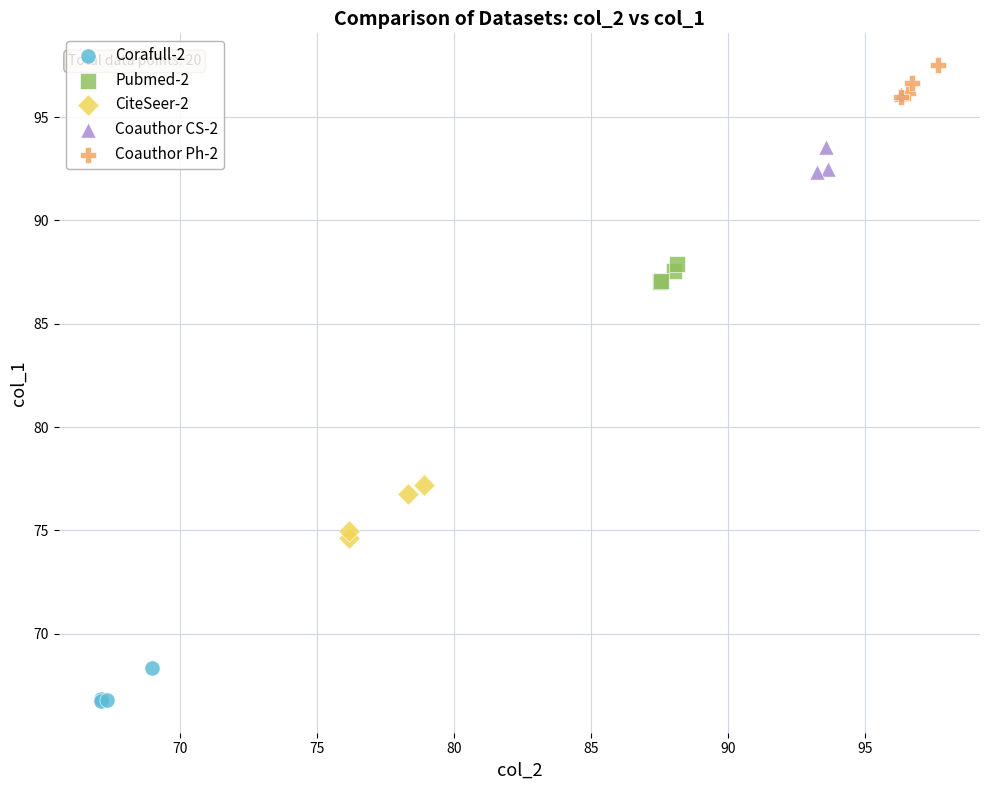

Which series reaches the maximum Y coordinate?

Coauthor Ph-2